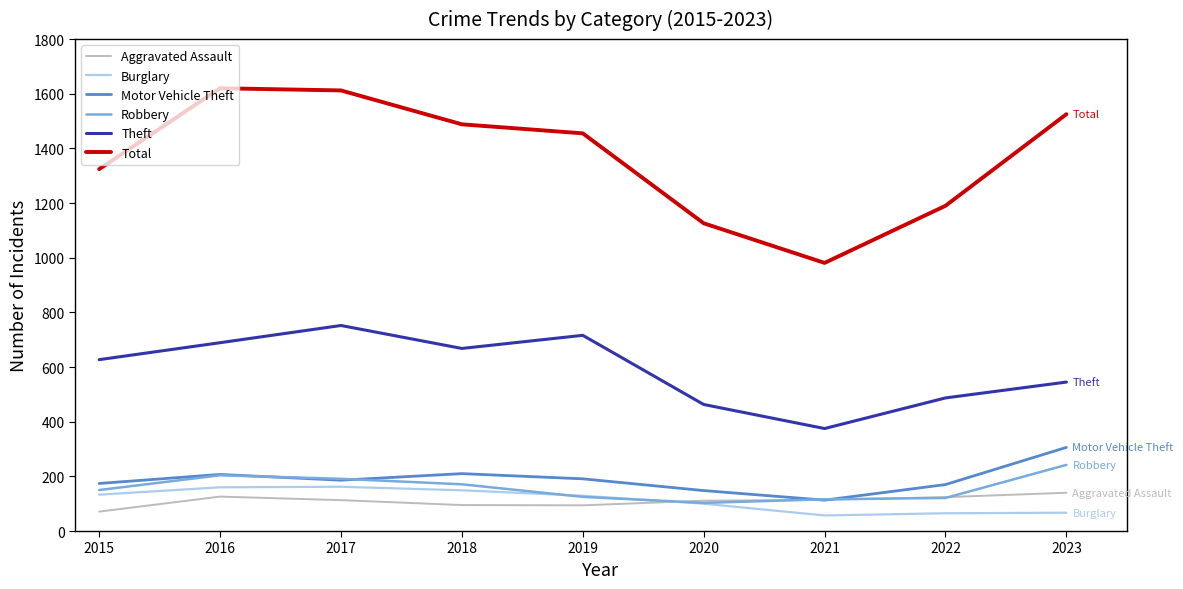

What is the lowest value of the Robbery series?

103